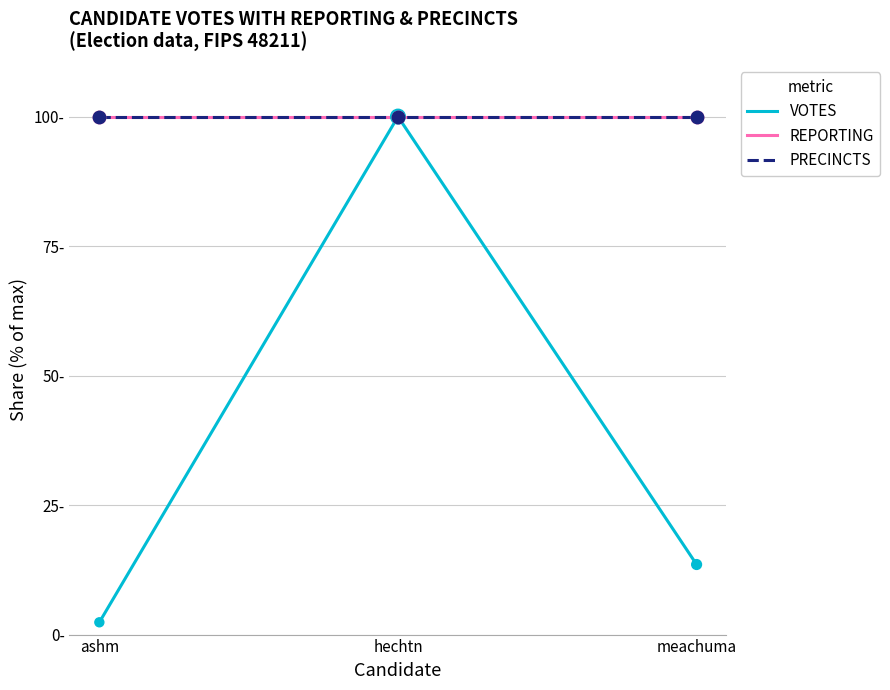

Does the chart have visible grid lines?

Yes